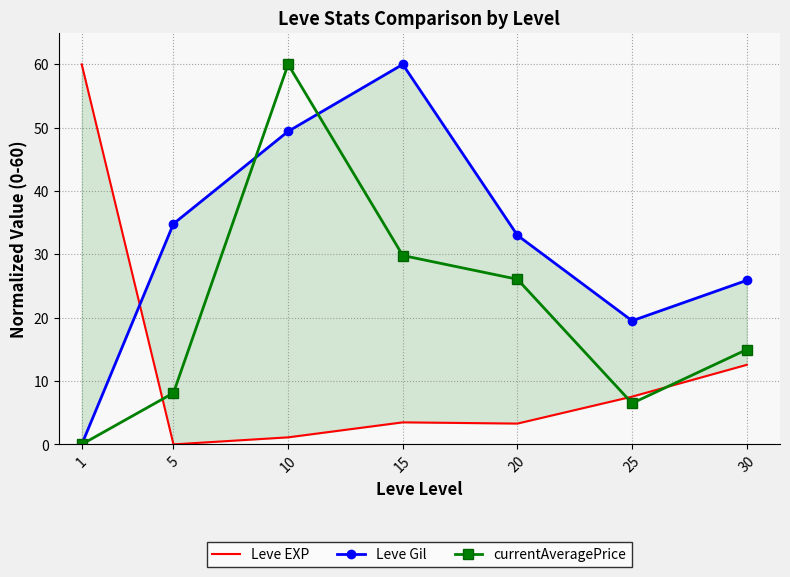

Between which two adjacent categories do currentAveragePrice and Leve EXP first intersect?

1 and 5